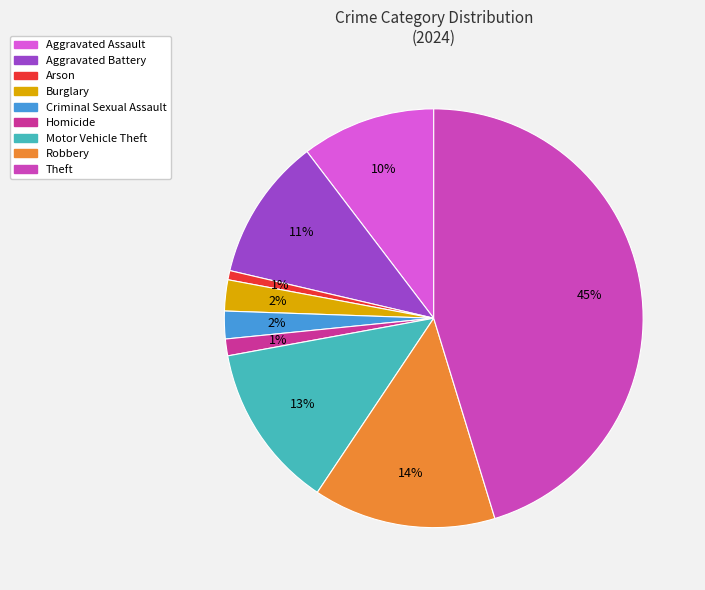

What is the largest slice in the pie chart?

Theft